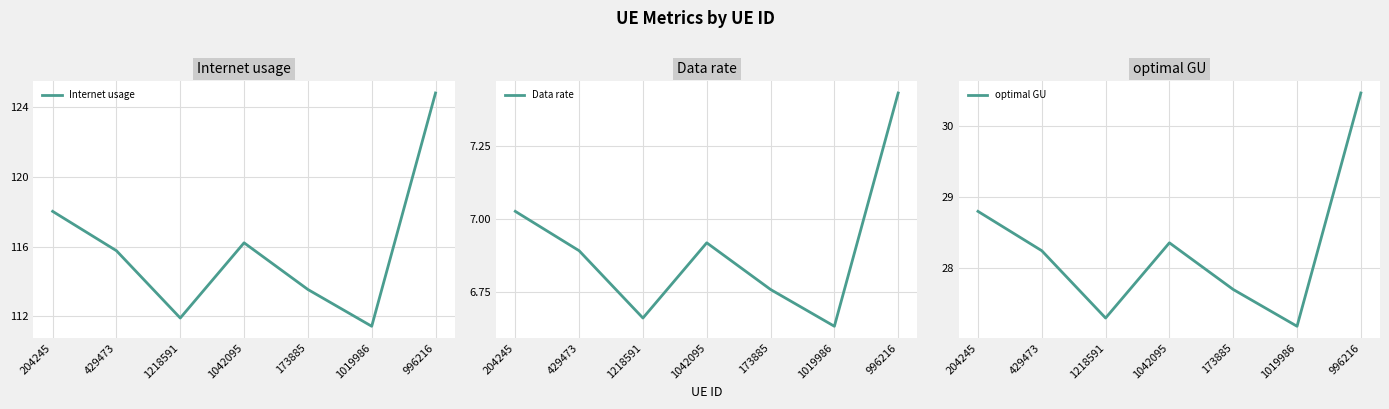

What is the maximum value for Internet usage?

124.8